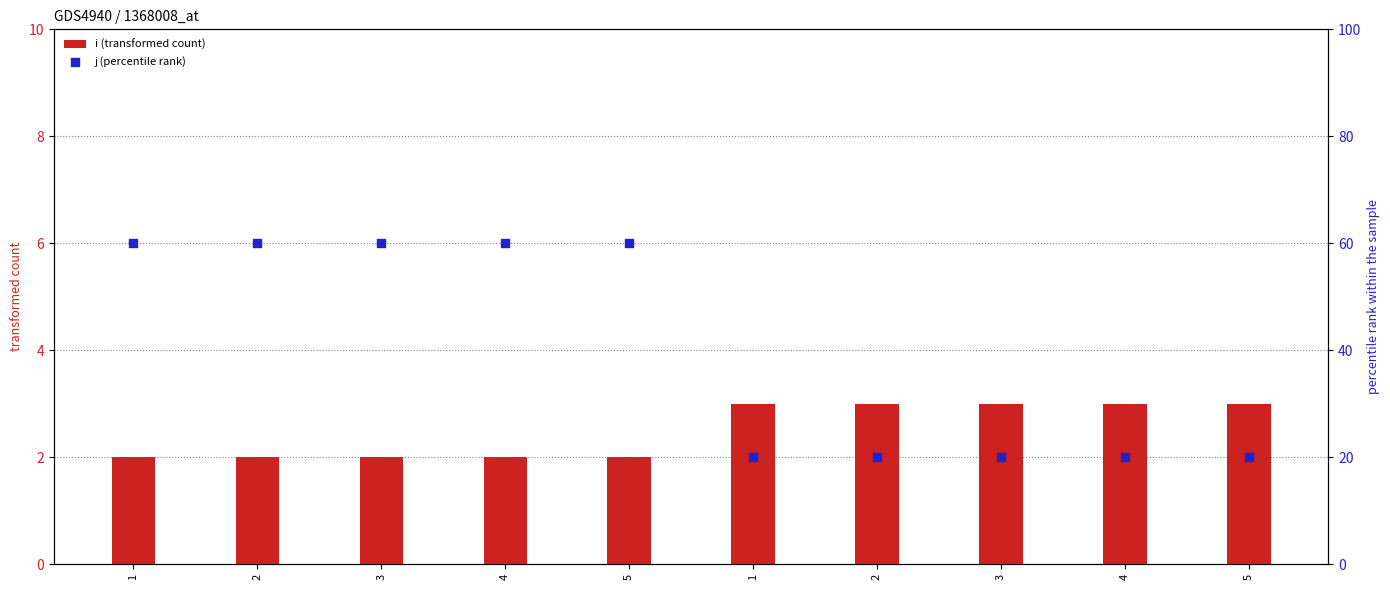

What is the total value across all series at 3?

62